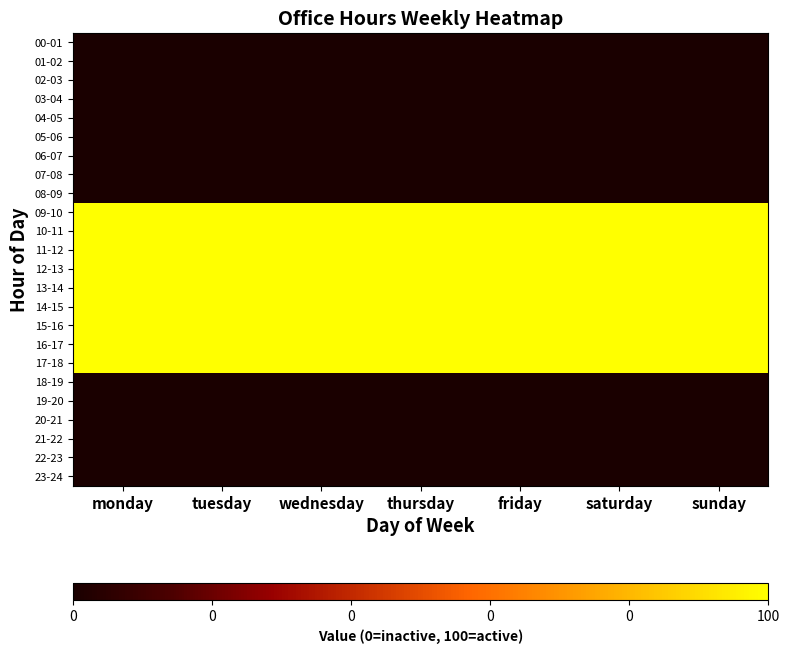

Which series has the largest range (max minus min)?

00-01